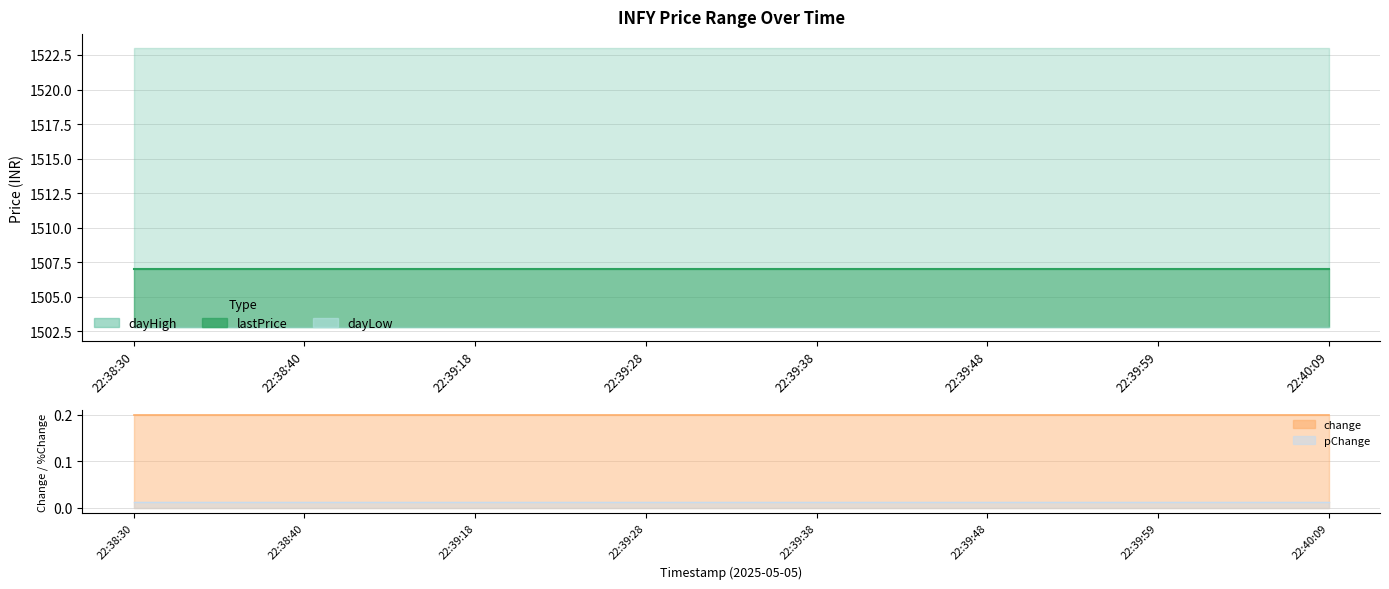

What is the greatest value displayed?

1523.0